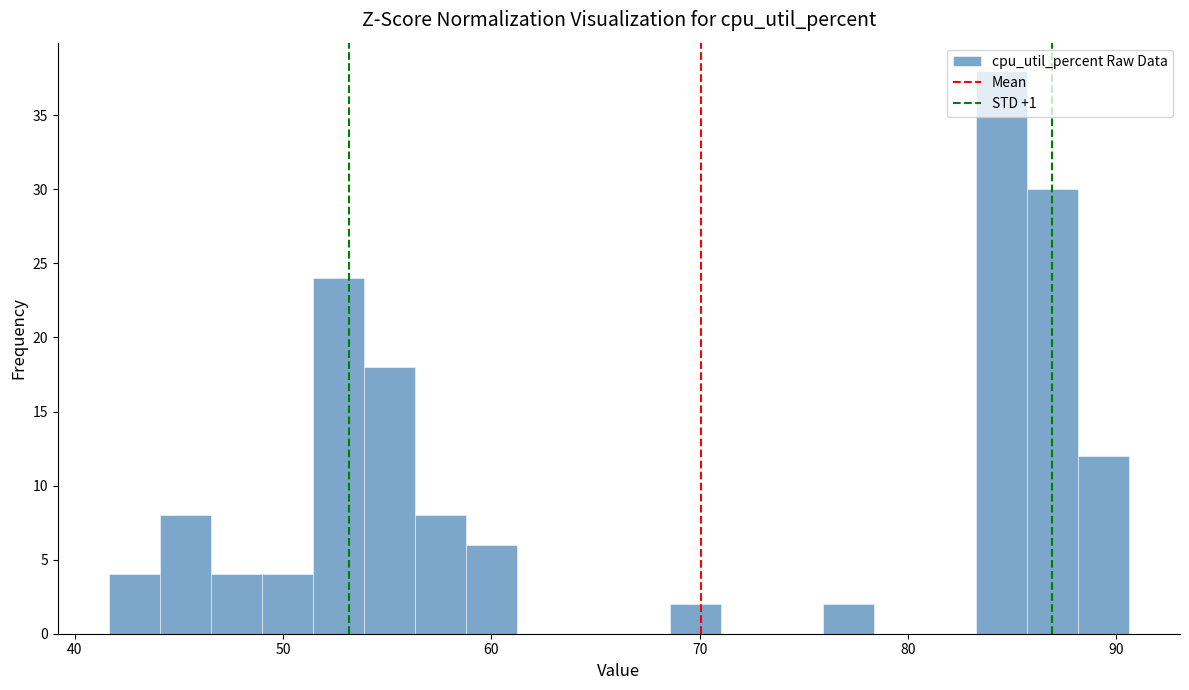

Around what value on the x-axis is the tallest bar? Give the approximate position of its centre, as read against the axis.

84